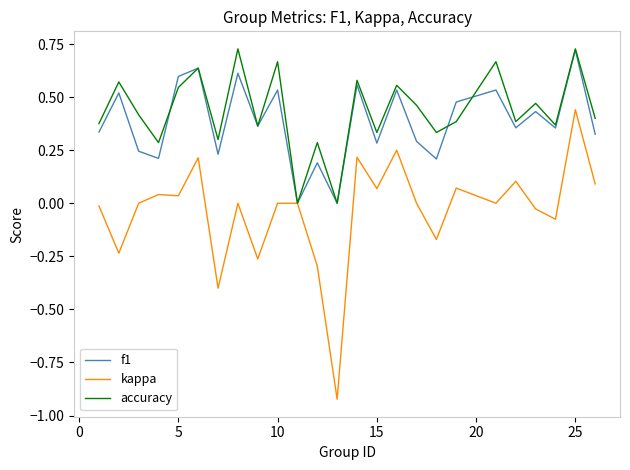

Which series has the widest spread of values?

kappa